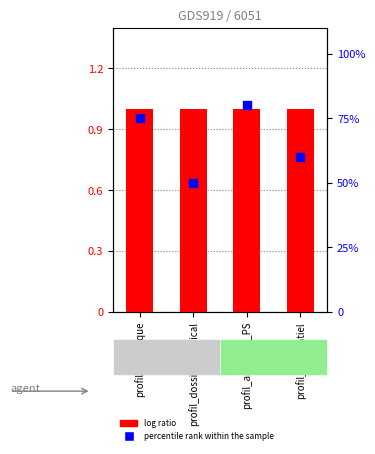

At which category is the sum across all series the highest?

profil_annuaire_PS